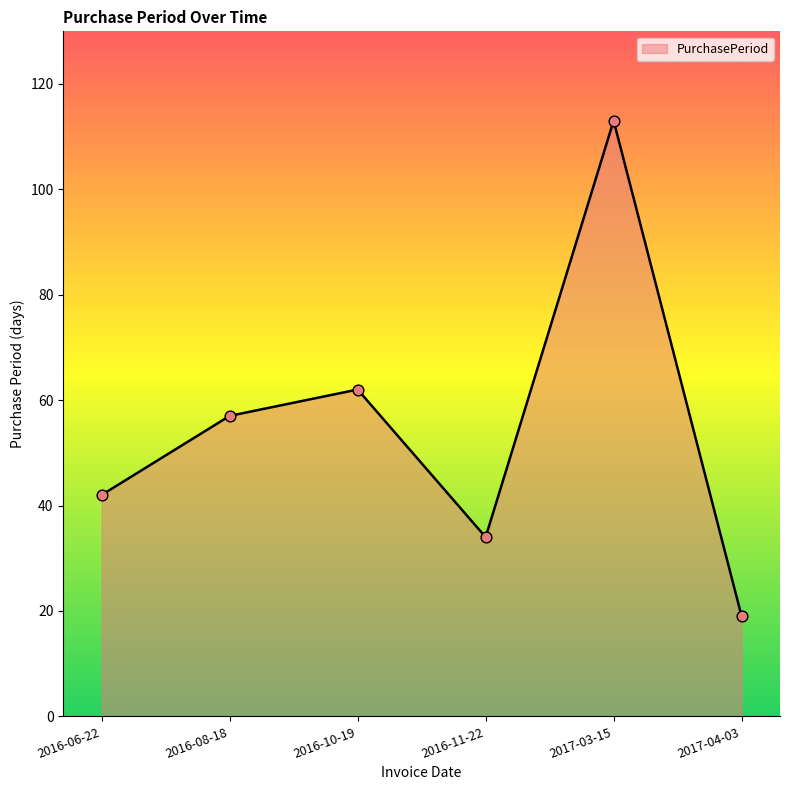

What is the ratio of the value at 2017-04-03 to the value at 2017-03-15?

0.2